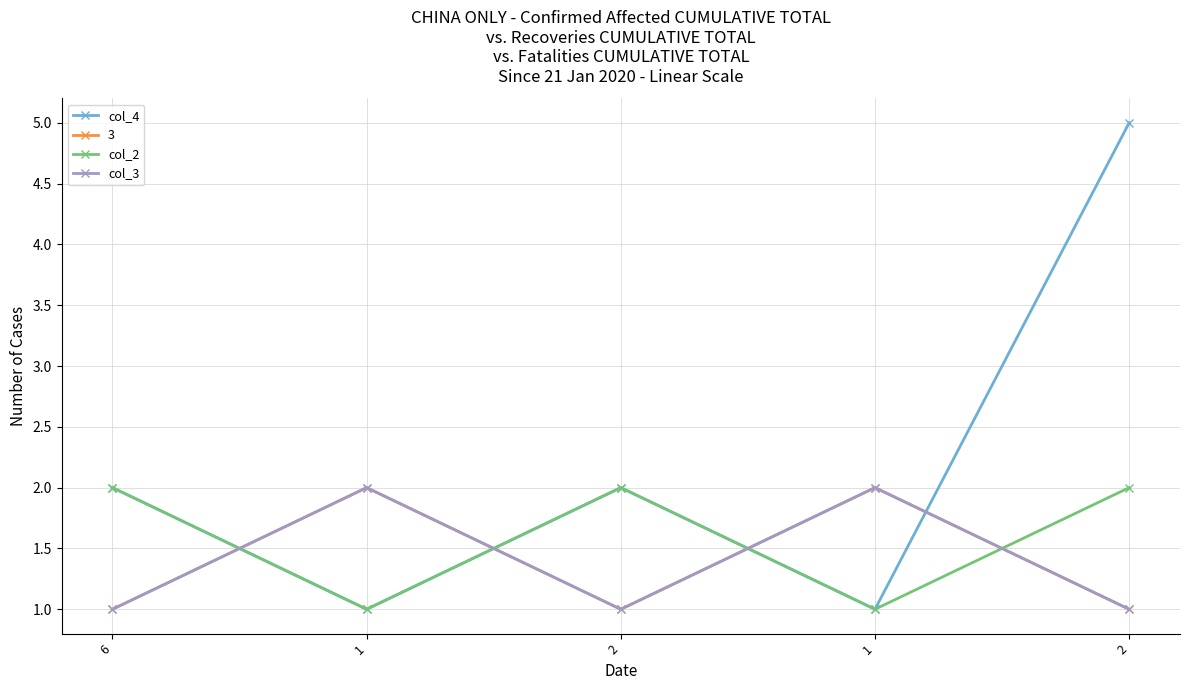

Reading left to right, list all the values displayed in this chart.

col_4: 2	1	2	1	5
col_2: 2	1	2	1	2
col_3: 1	2	1	2	1